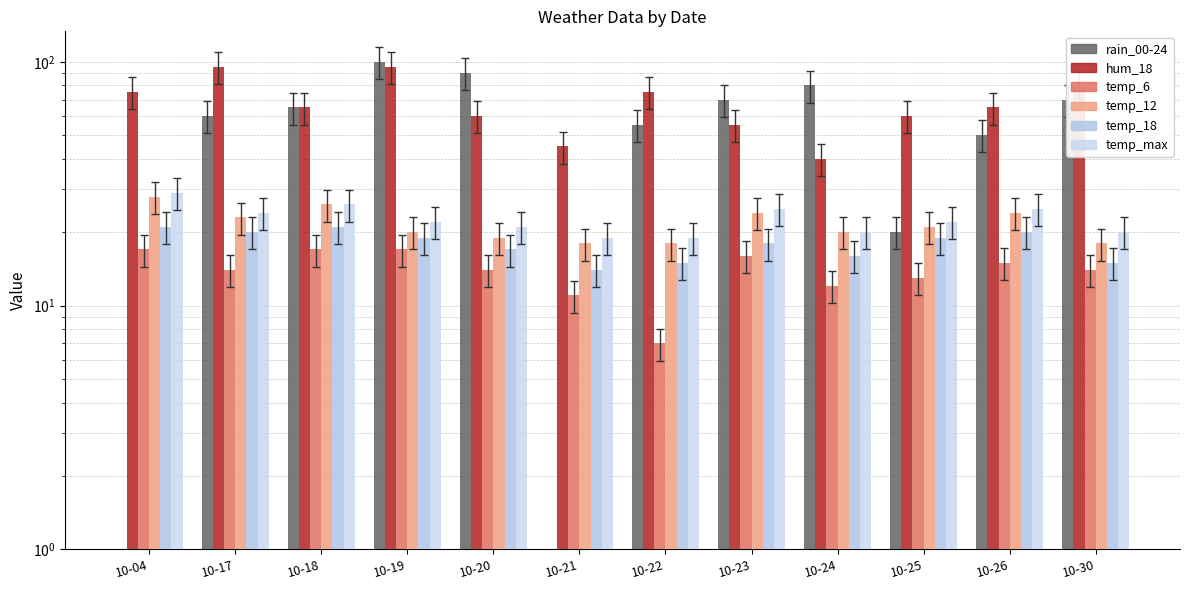

List the labels in order of temp_12 value, smallest first.

10-21, 10-22, 10-30, 10-20, 10-19, 10-24, 10-25, 10-17, 10-23, 10-26, 10-18, 10-04